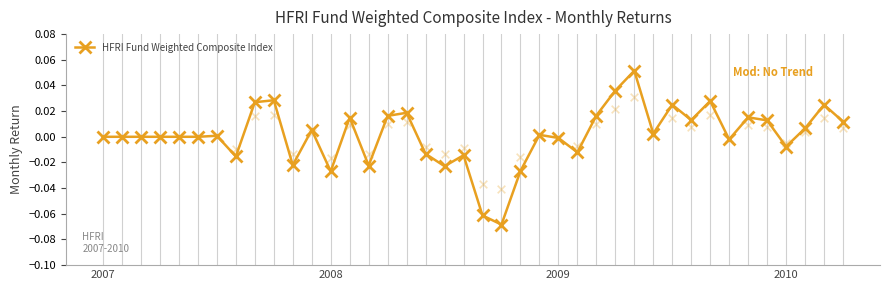

Between 7 and 34, which is larger?

34